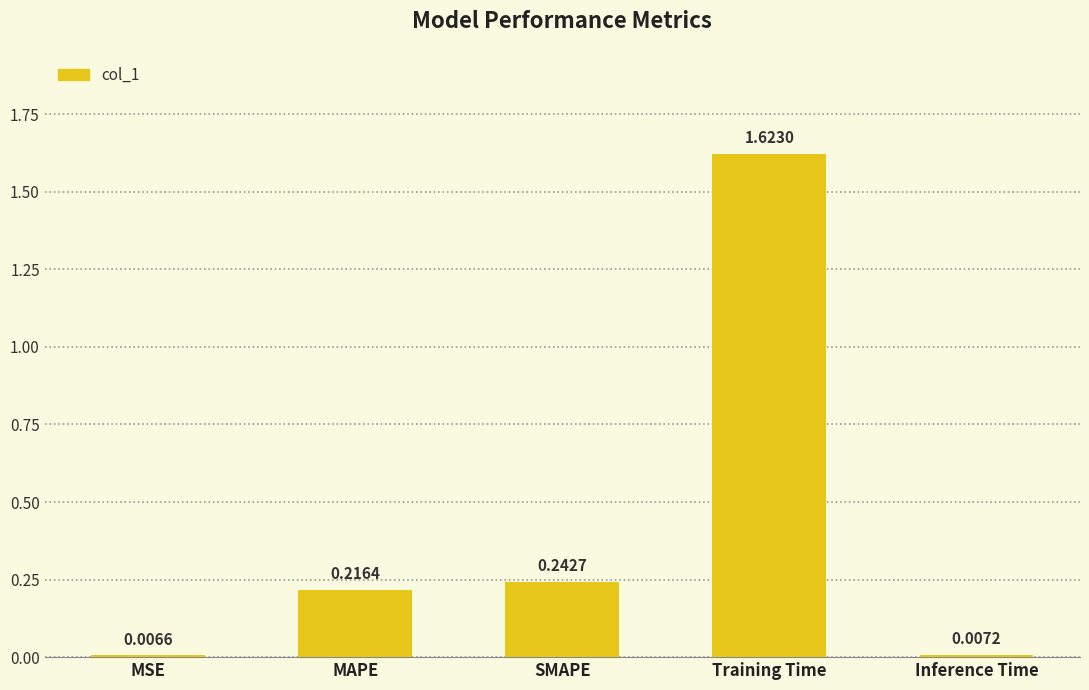

Between SMAPE and Training Time, which is larger?

Training Time